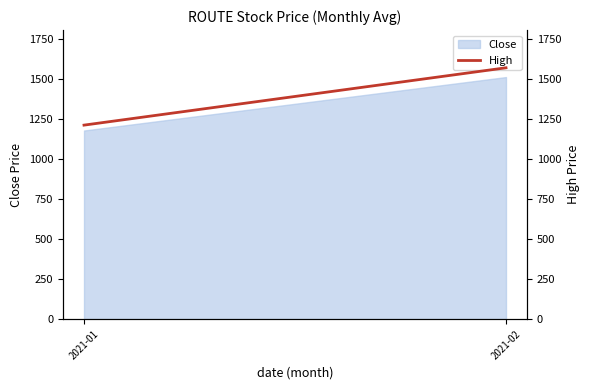

Rank the categories by value from lowest to highest.

2021-01, 2021-02